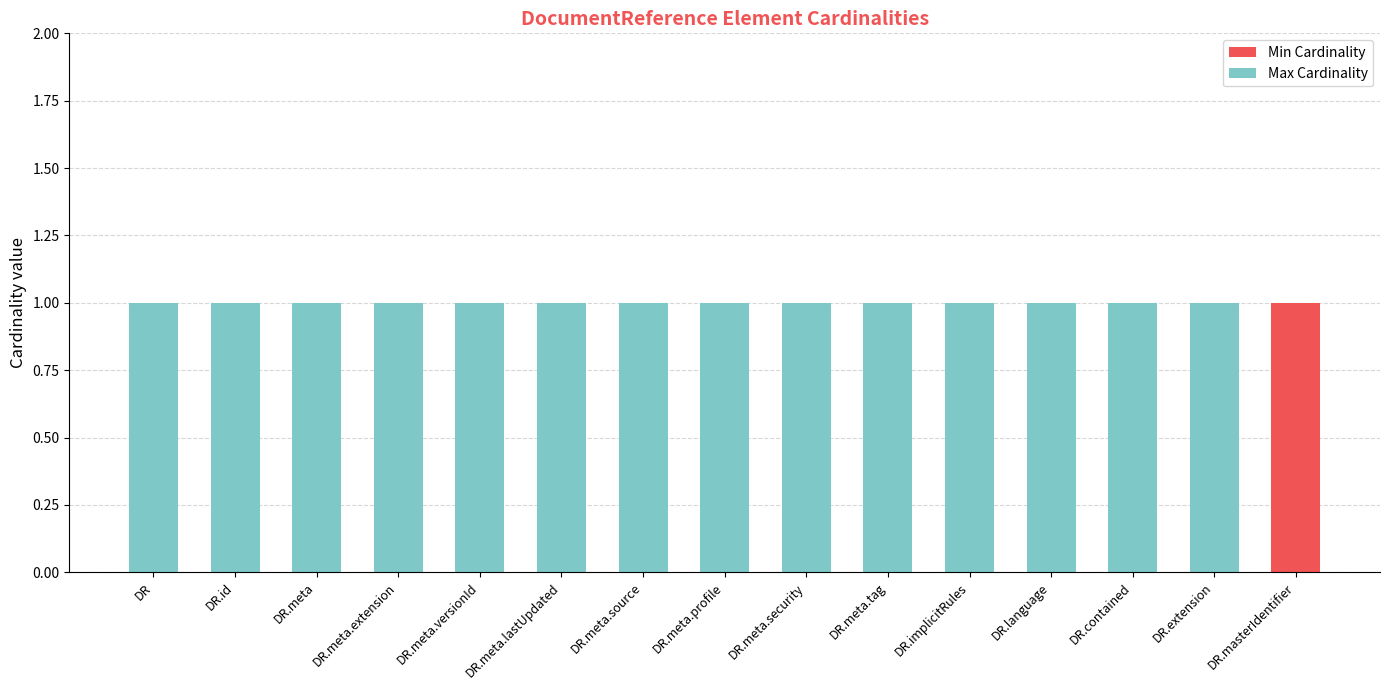

Is it true that Min Cardinality equals 0 at DR.meta.versionId?

True